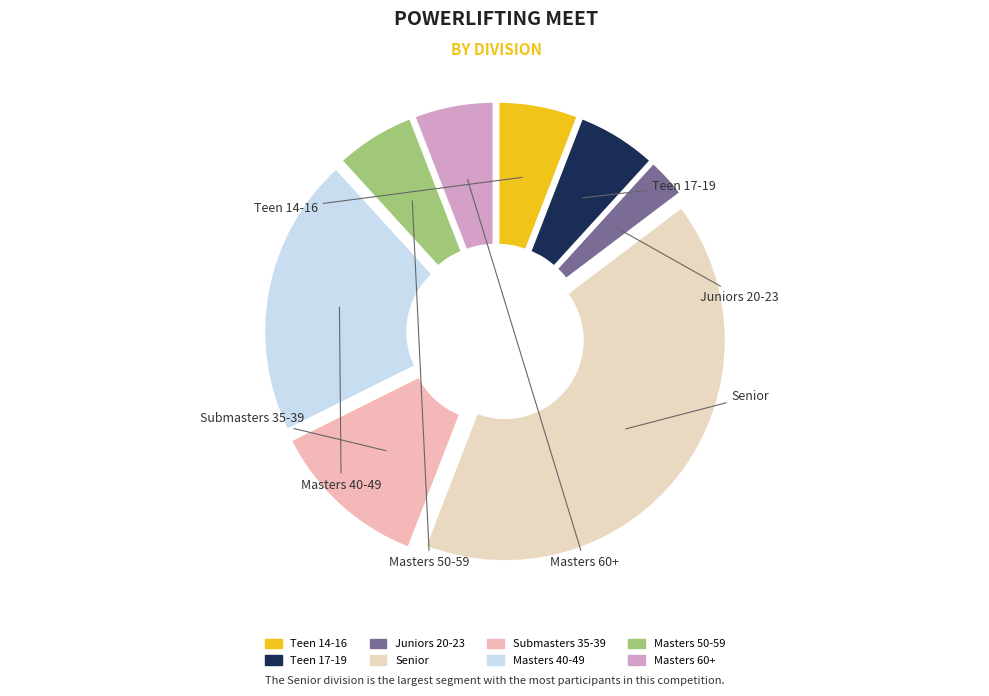

To the nearest percent, what percentage of the pie is Teen 17-19?

6%